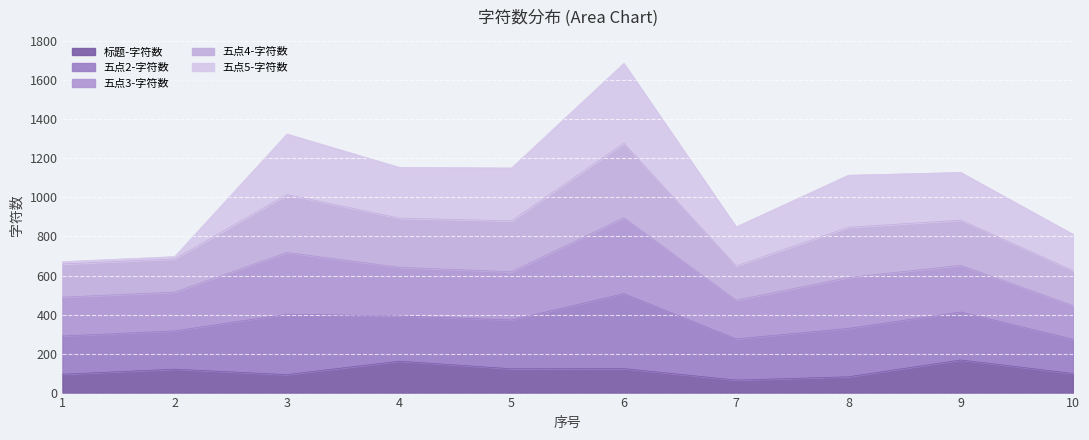

Between 8 and 7, which is larger?

8